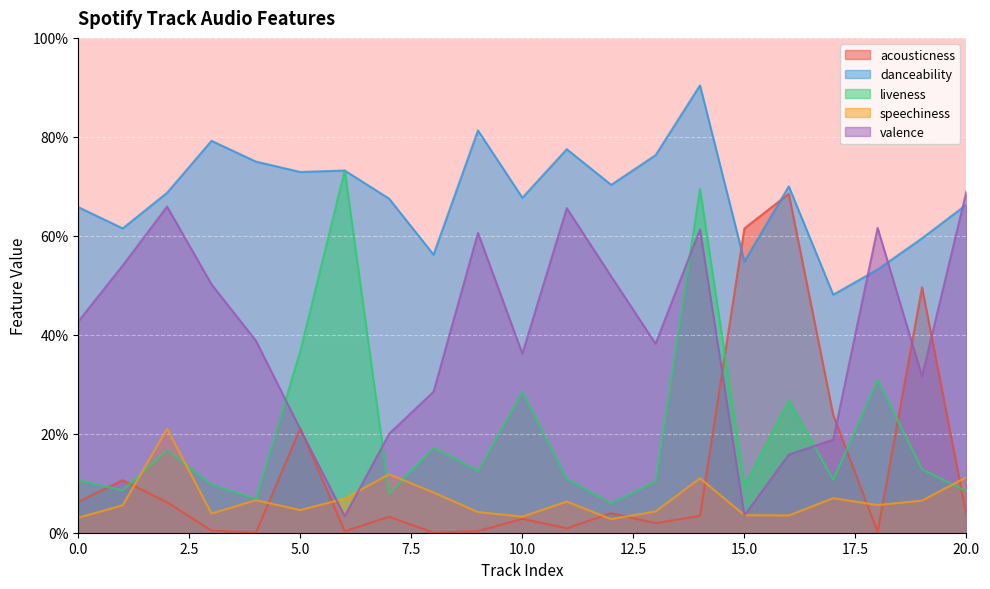

At which category does speechiness reach its first local valley?

3